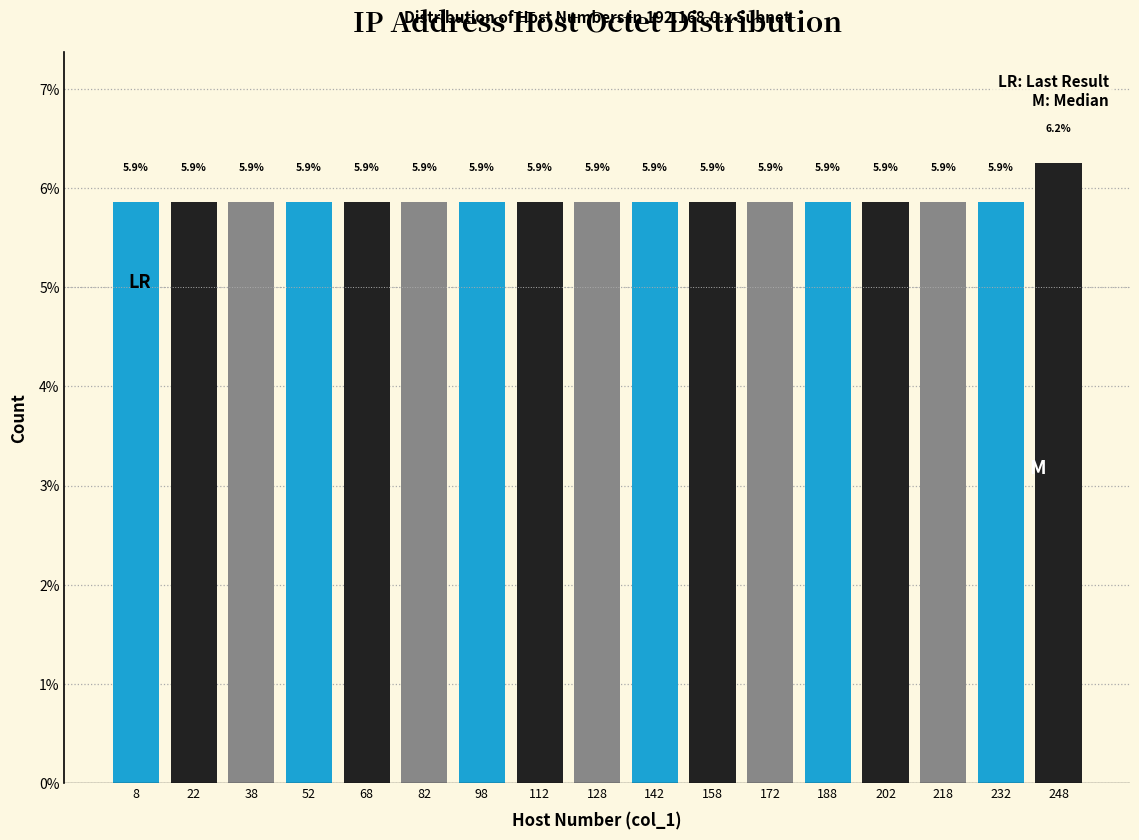

Over which range of the x-axis is the bar tallest?

240 to 255